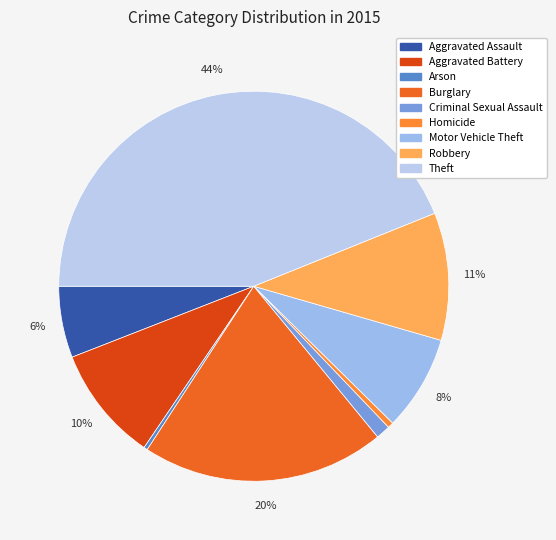

Rank the categories by value from highest to lowest.

Theft, Burglary, Robbery, Aggravated Battery, Motor Vehicle Theft, Aggravated Assault, Criminal Sexual Assault, Homicide, Arson